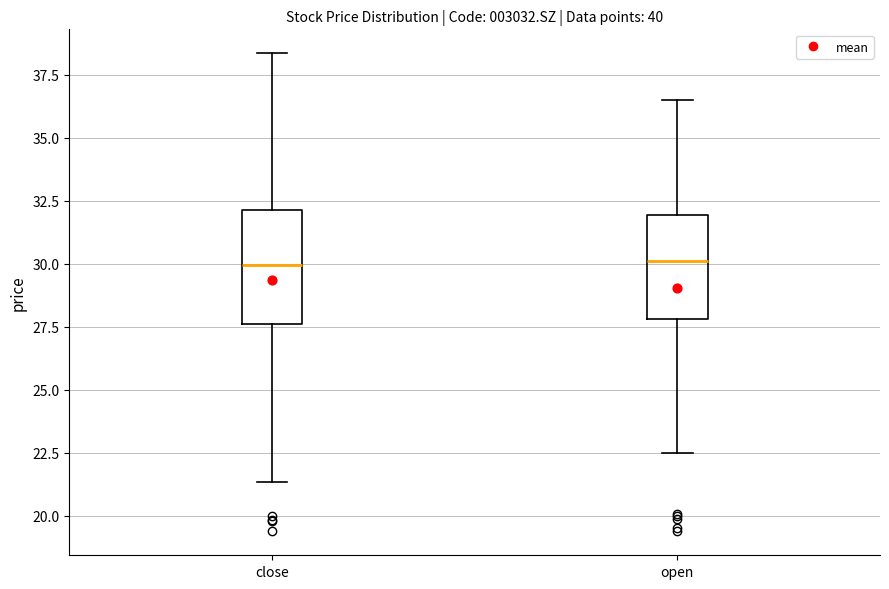

Reading left to right, read every box against the y-axis: the position of its median line, the range the box covers, and the ends of its whiskers. The values are not printed on the chart, so give them approximately, as read against the axis.

close: median 30.0, box 27.5 to 32.0, whiskers 21.5 to 38.5
open: median 30.0, box 28.0 to 32.0, whiskers 22.5 to 36.5